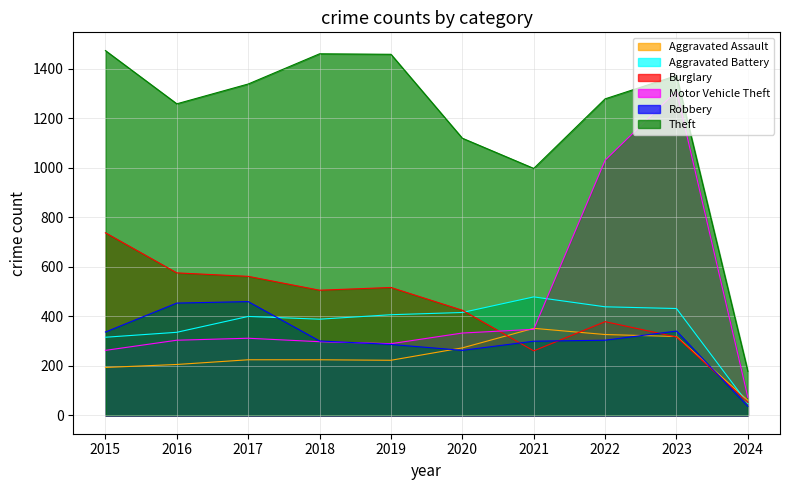

Reading left to right, transcribe all the data shown in this chart.

Aggravated Assault: 2015=194	2016=206	2017=225	2018=225	2019=223	2020=273	2021=352	2022=327	2023=319	2024=61
Aggravated Battery: 2015=316	2016=336	2017=400	2018=389	2019=407	2020=416	2021=479	2022=439	2023=432	2024=48
Burglary: 2015=738	2016=576	2017=562	2018=506	2019=517	2020=425	2021=261	2022=379	2023=317	2024=53
Motor Vehicle Theft: 2015=263	2016=304	2017=312	2018=298	2019=290	2020=333	2021=348	2022=1031	2023=1311	2024=73
Robbery: 2015=337	2016=454	2017=460	2018=301	2019=287	2020=263	2021=300	2022=304	2023=341	2024=37
Theft: 2015=1474	2016=1259	2017=1339	2018=1461	2019=1459	2020=1120	2021=998	2022=1279	2023=1373	2024=178